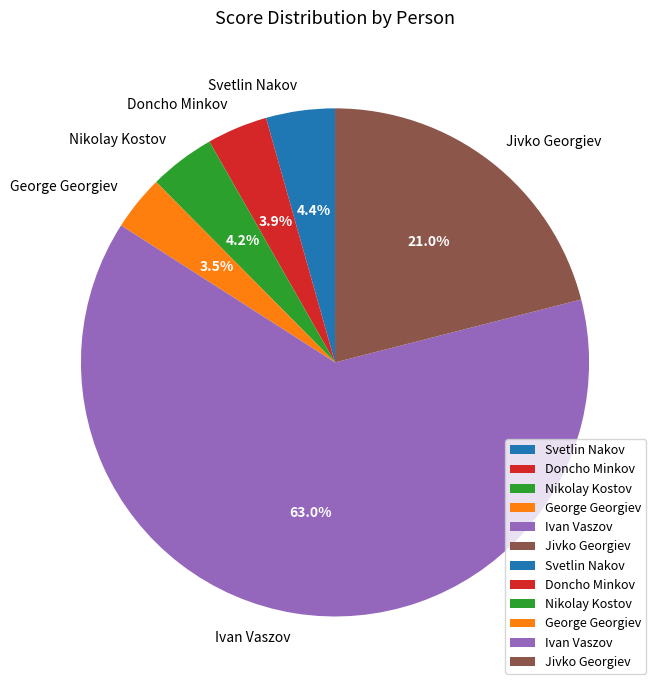

Does George Georgiev account for over 50% of the chart?

No